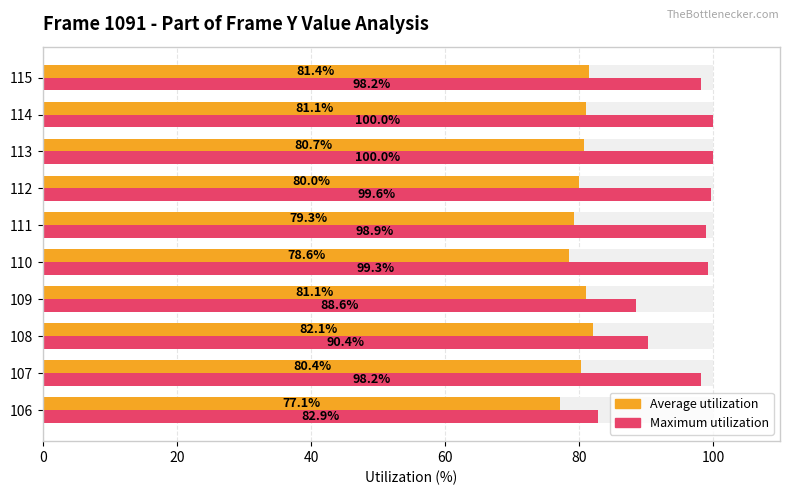

What is the value of the Maximum utilization bar at the 7th from the left?

99.6